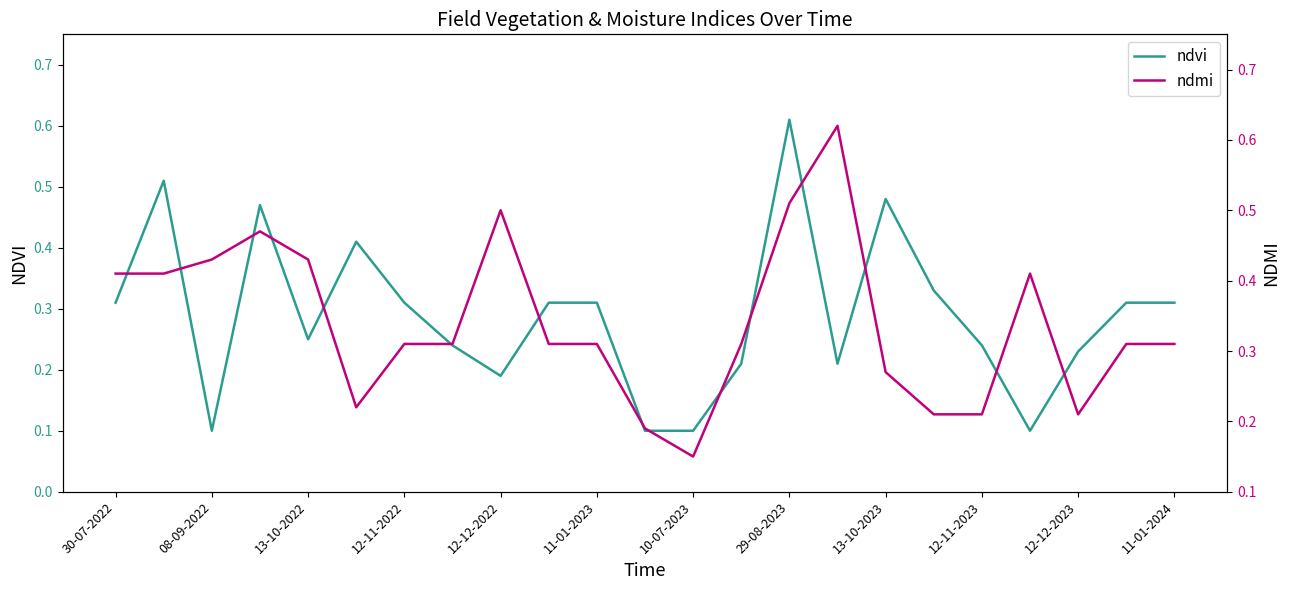

Which category has the highest value in the ndvi series?

29-08-2023